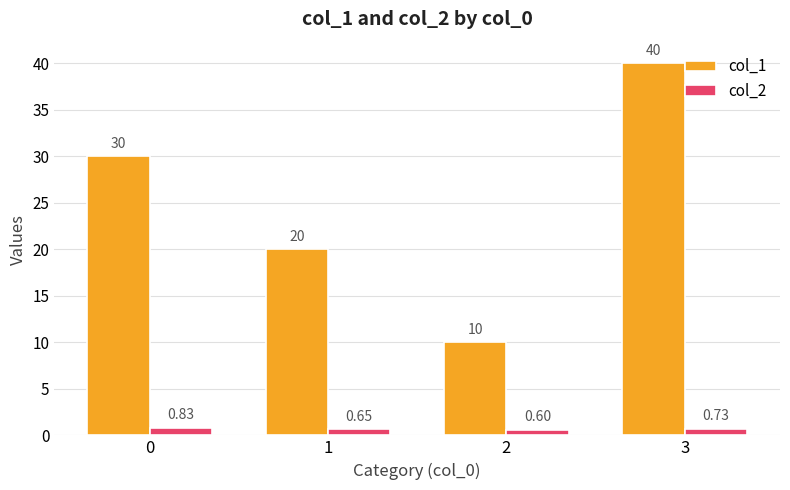

Which series has the largest range (max minus min)?

col_1